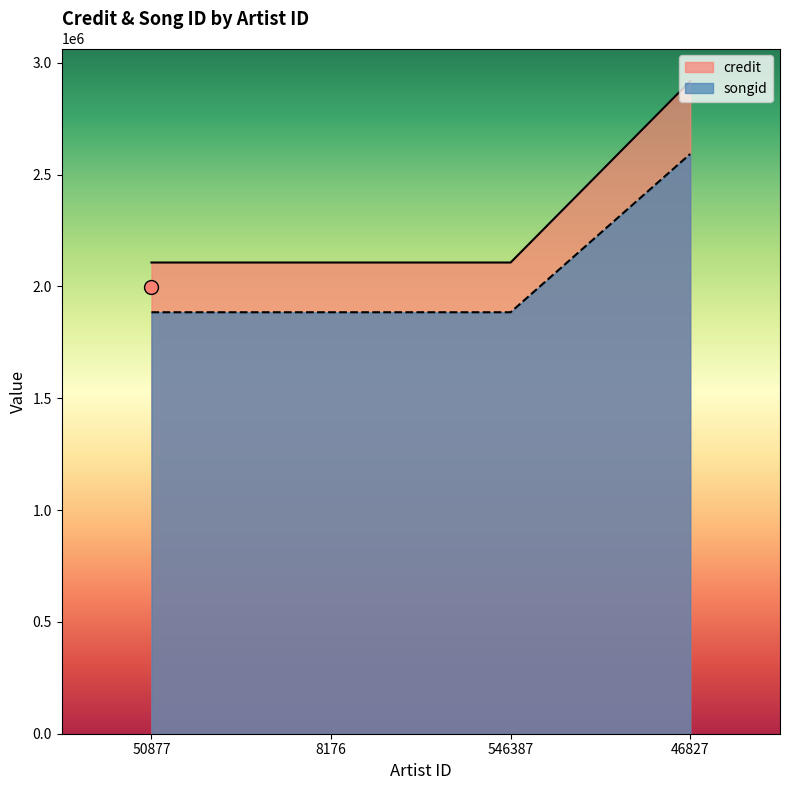

How many lines are shown in the chart?

2